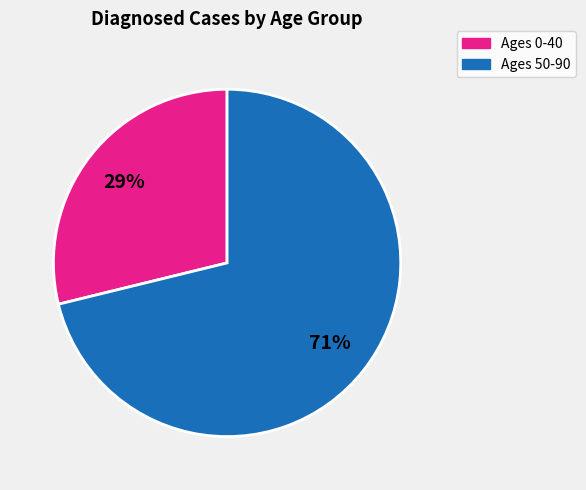

To the nearest percent, what is the average slice percentage?

50%